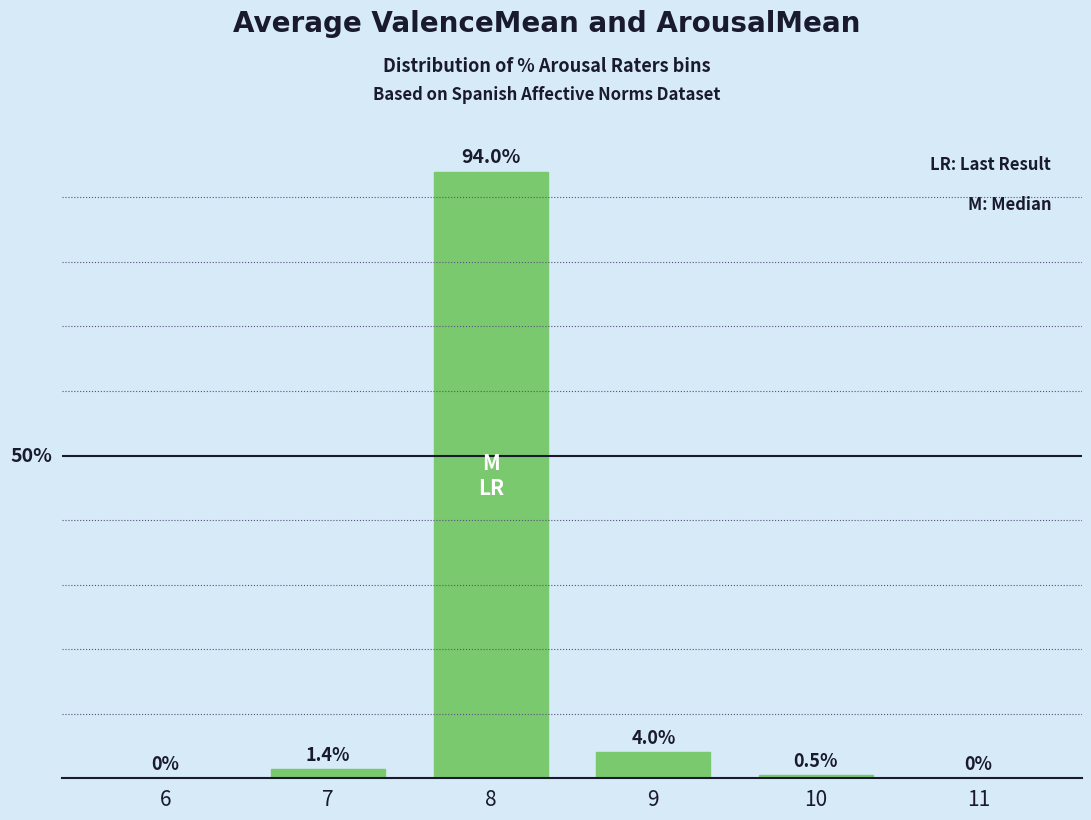

Are the bars horizontal?

No